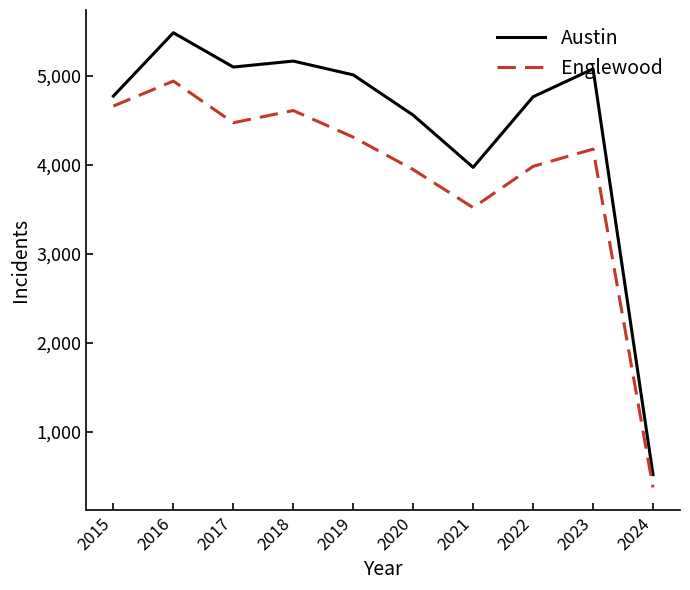

What is the maximum value for Englewood?

4938